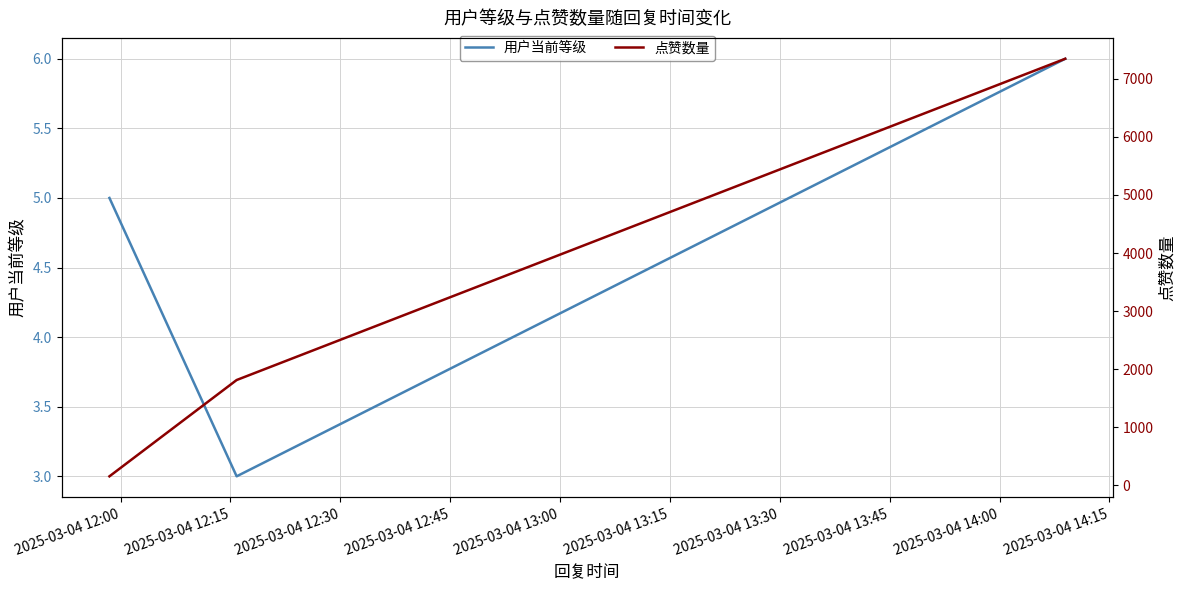

List the series in order of their overall mean, lowest first.

用户当前等级, 点赞数量